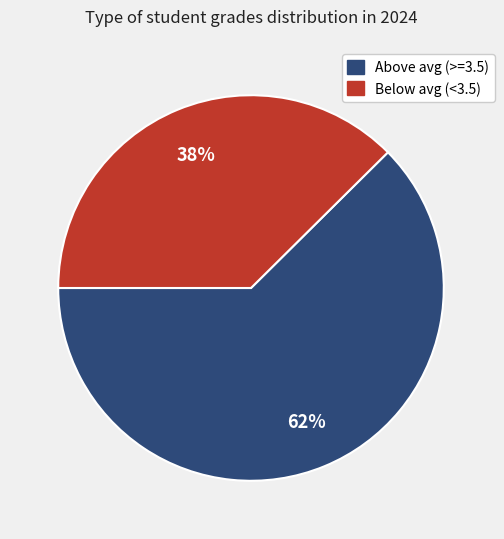

Is there a majority slice in this chart?

Yes